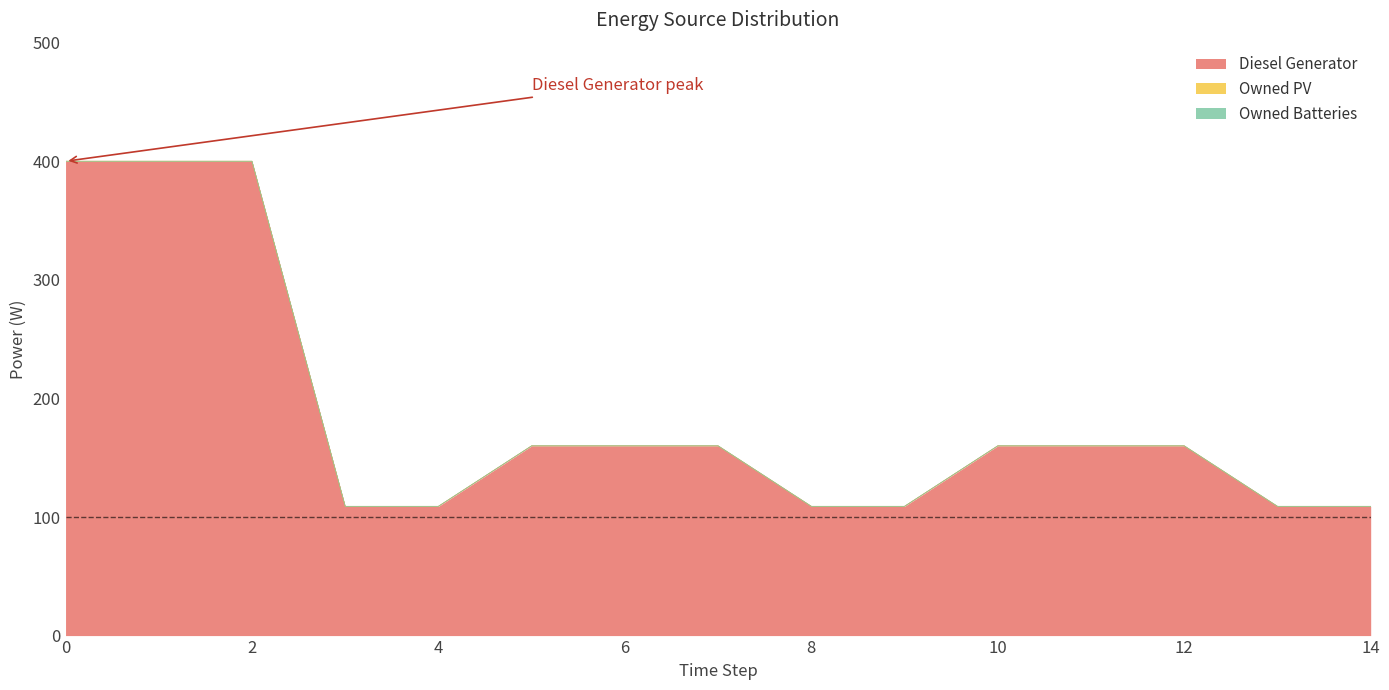

Is it true that Diesel Generator equals 109 at 8?

True